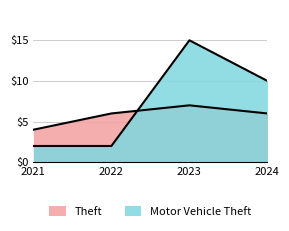

List the series in order of their peak value, highest first.

Motor Vehicle Theft, Theft